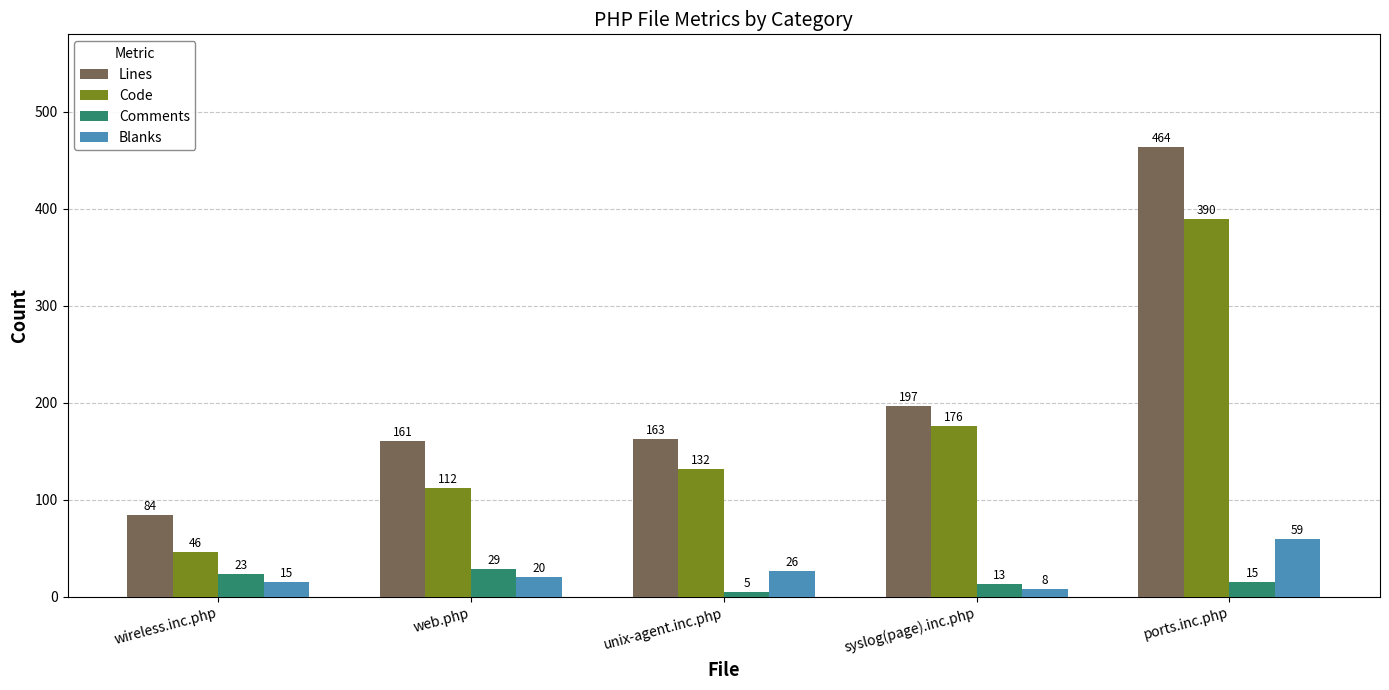

How many data points in Code are less than 132?

2